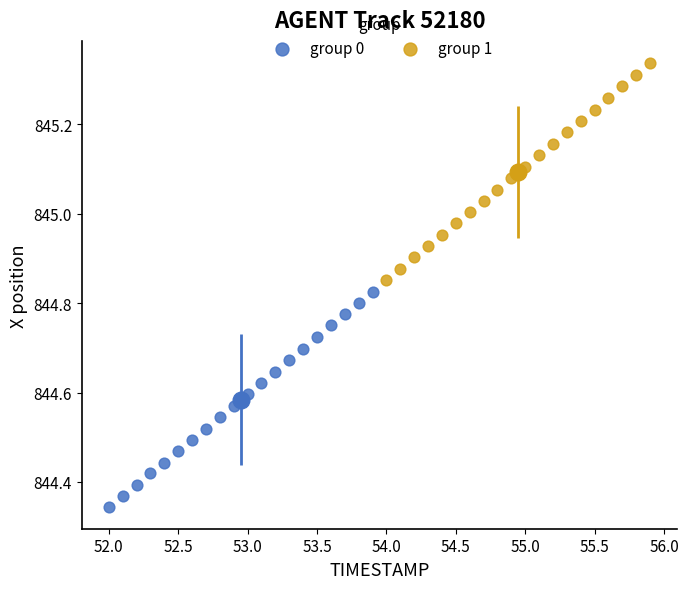

Which series has the widest spread of Y values?

group 1